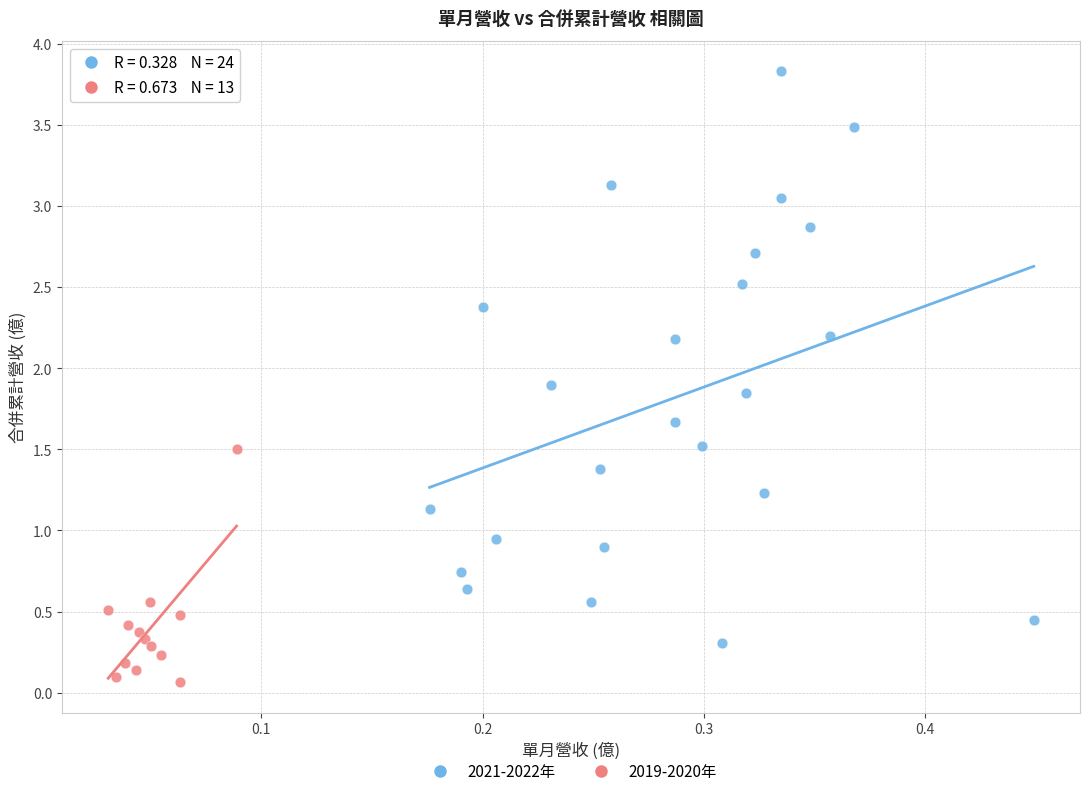

Which series has the widest spread of Y values?

2021-2022年